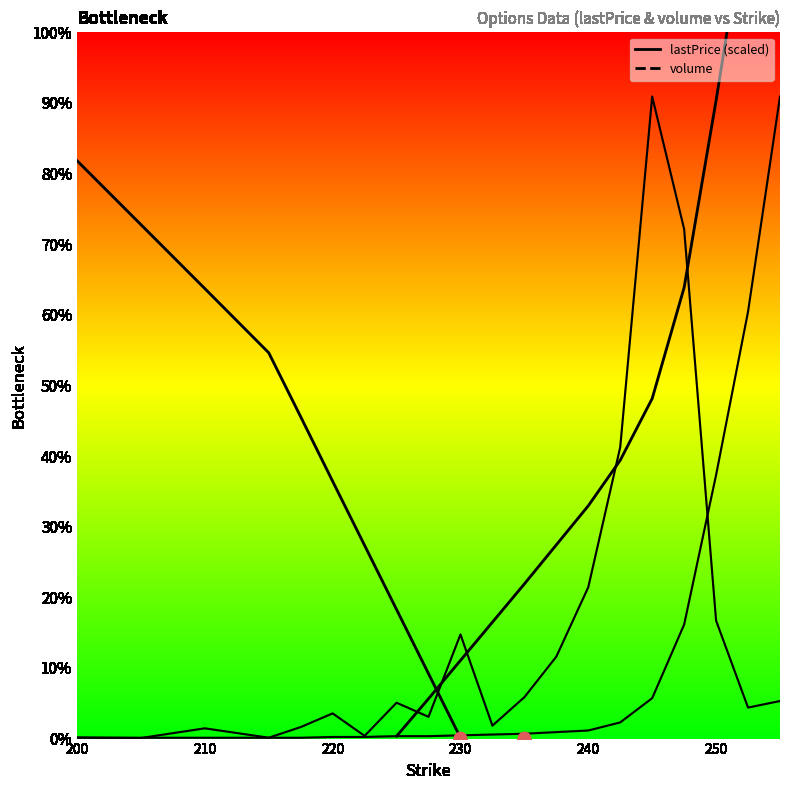

What are all the series names shown in the legend?

volume, lastPrice (scaled)